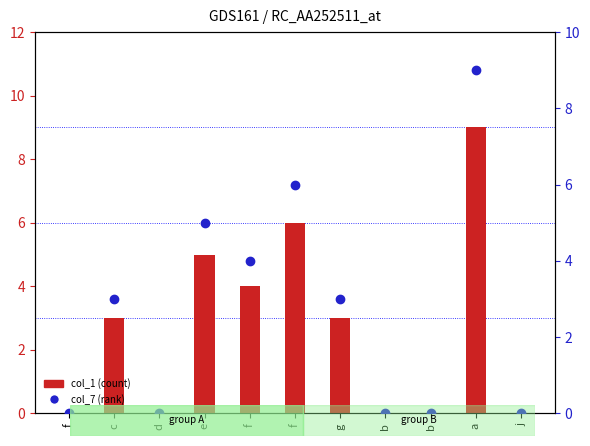

Rank the series by their maximum value, from highest to lowest.

col_1, col_7